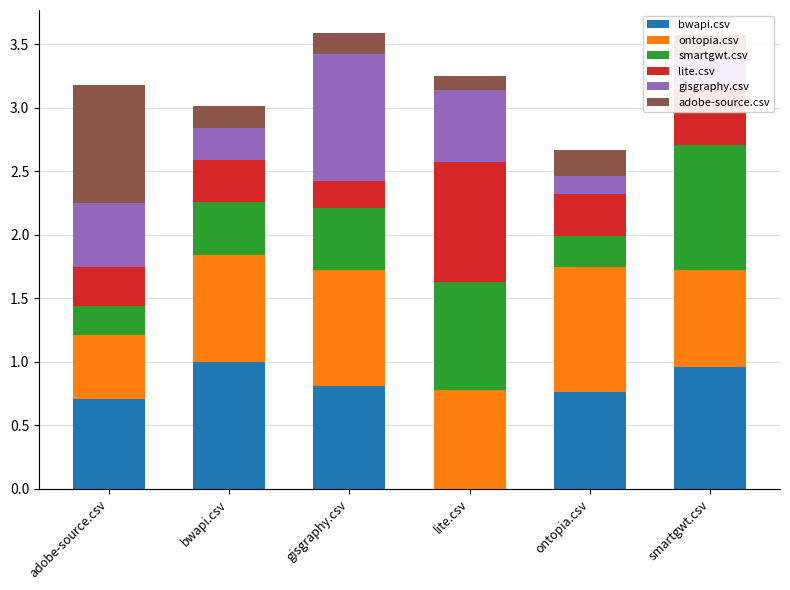

What is the sum of all bwapi.csv values?

4.2